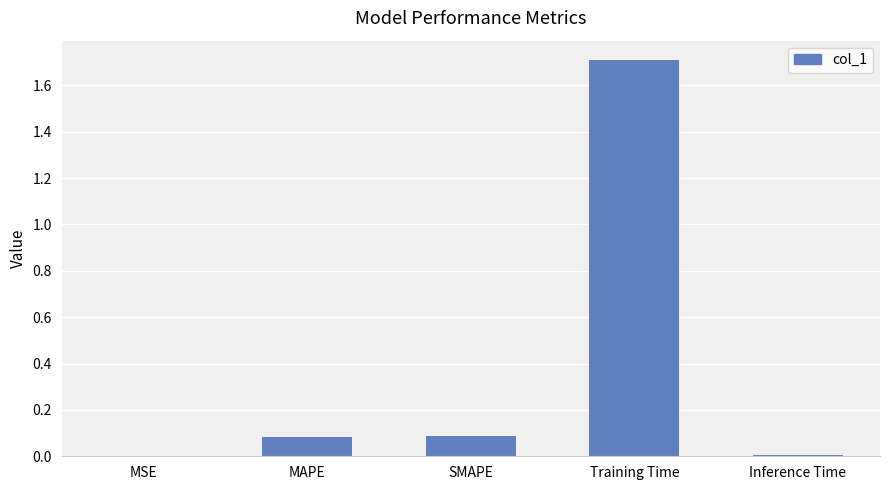

What is the maximum value shown in the chart?

1.7